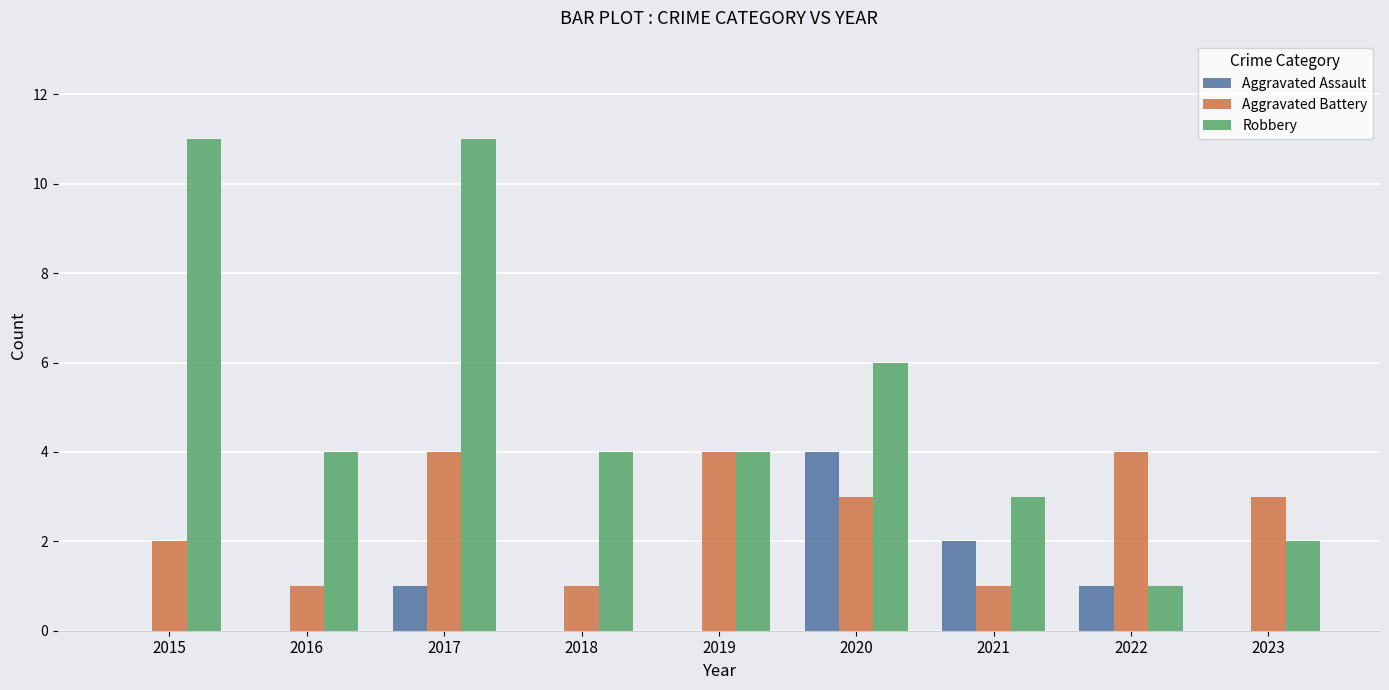

True or false: Aggravated Assault has a value of 1 at 2022.

True